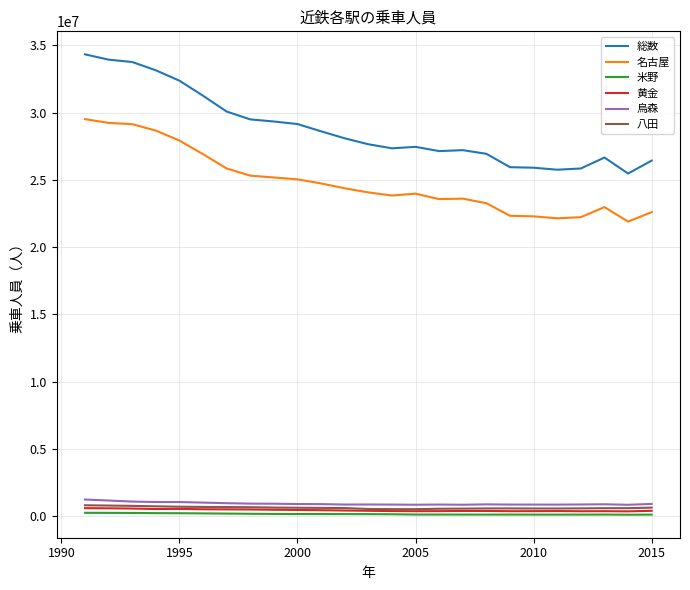

What is the highest value of the 烏森 series?

1232637